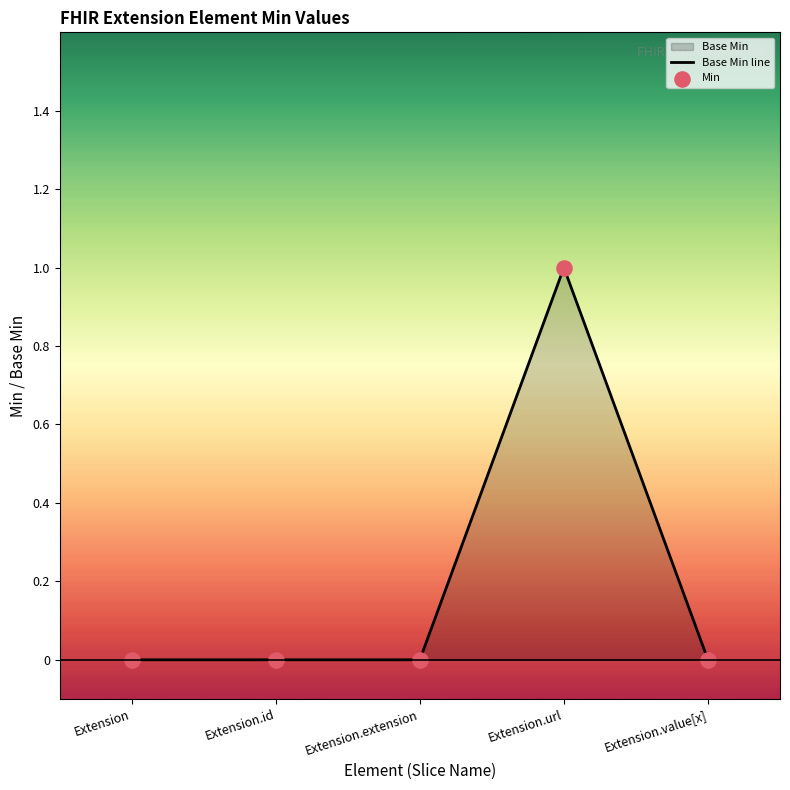

Which series contains the highest Y value?

Base Min line